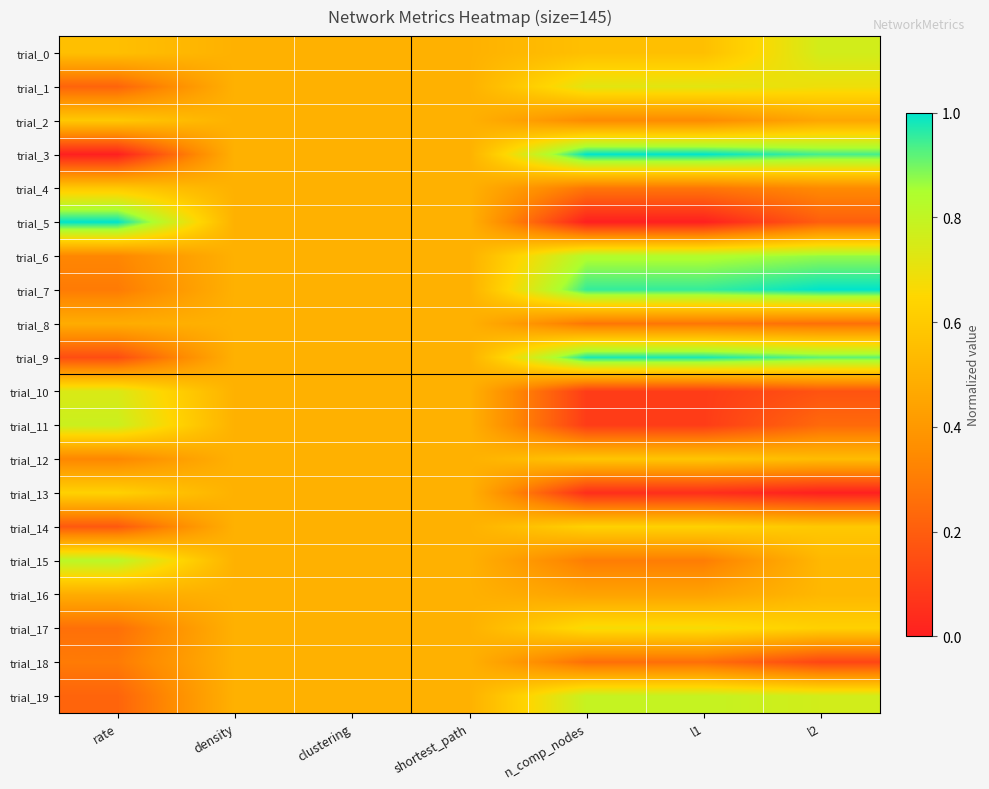

What is the greatest value displayed?

1.0